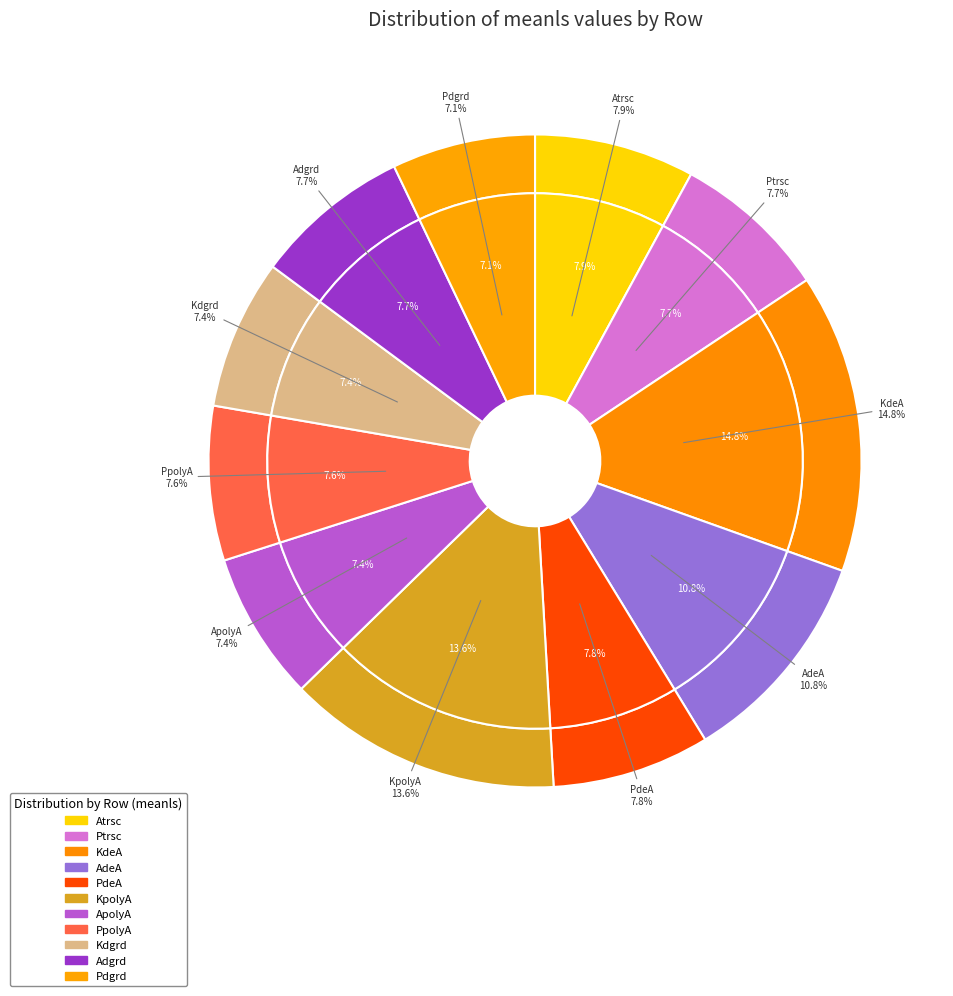

To the nearest percent, what portion does PdeA represent?

8%